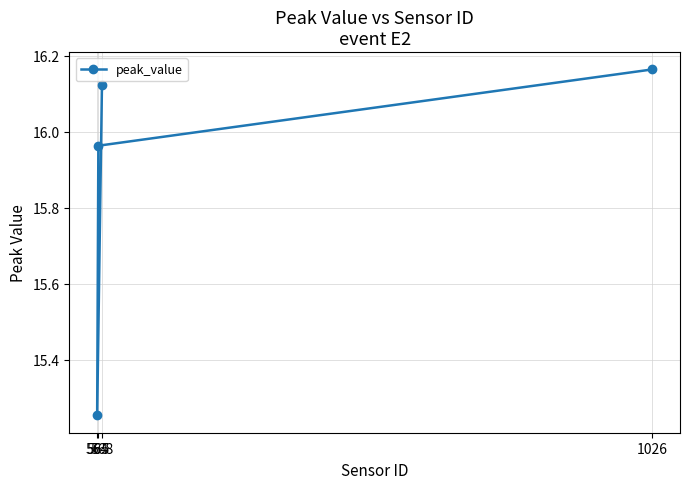

At which label is the value closest to 15?

564